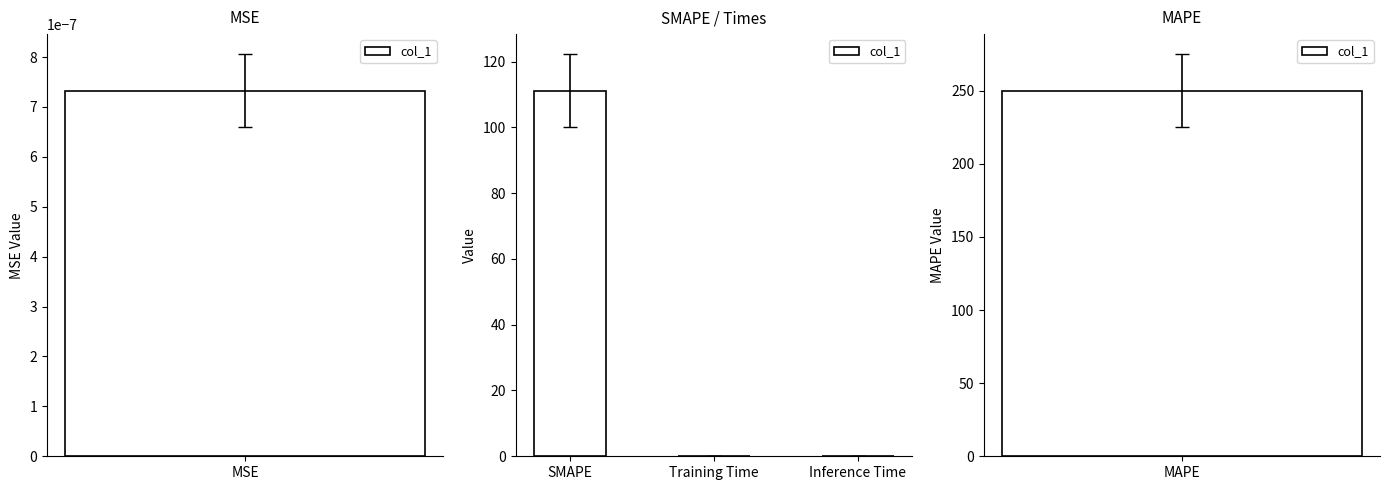

Between SMAPE and Inference Time, which is larger?

SMAPE